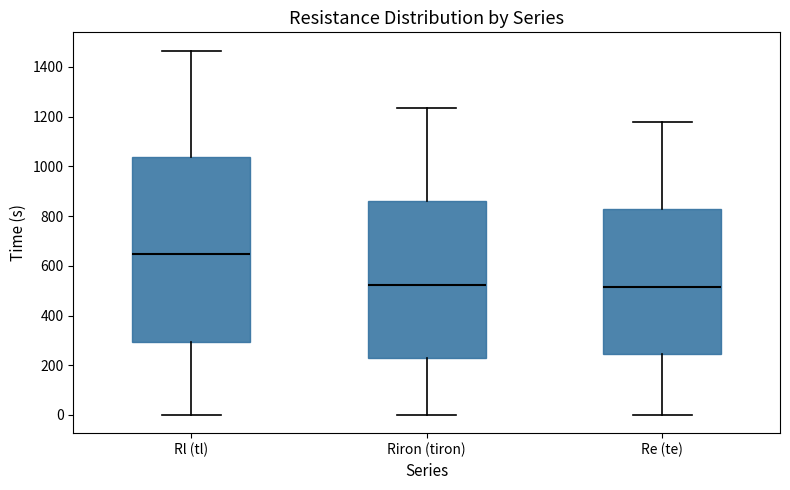

Where does the median line of the box for Riron (tiron) sit on the y-axis? The values are not printed on the chart, so give them approximately, as read against the axis.

520